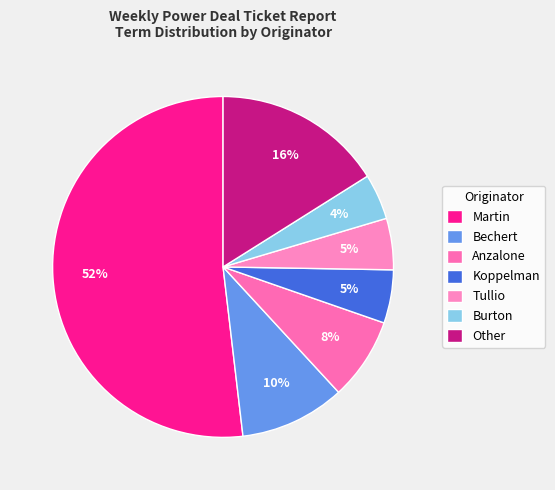

What percentage is the Burton slice, to the nearest percent?

4%